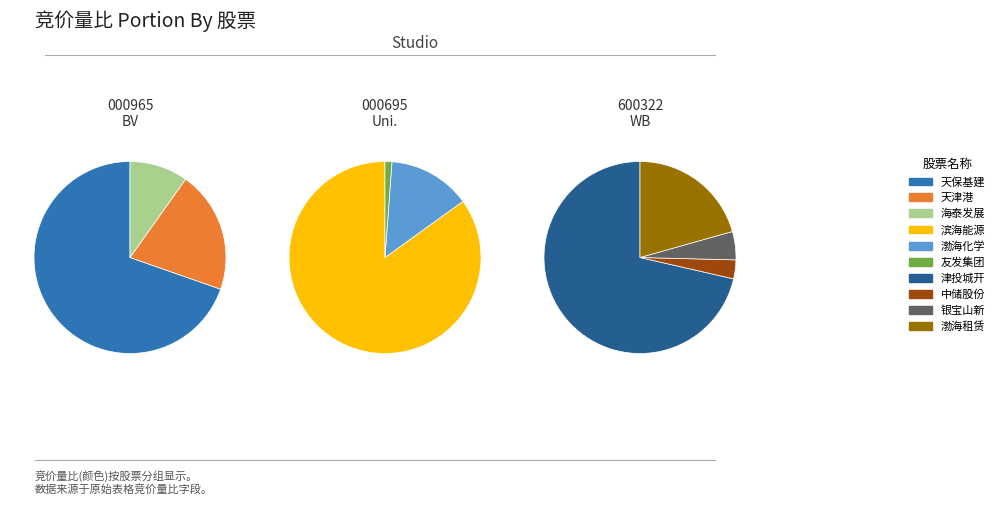

Between 津投城开 and 滨海能源, which is larger?

滨海能源